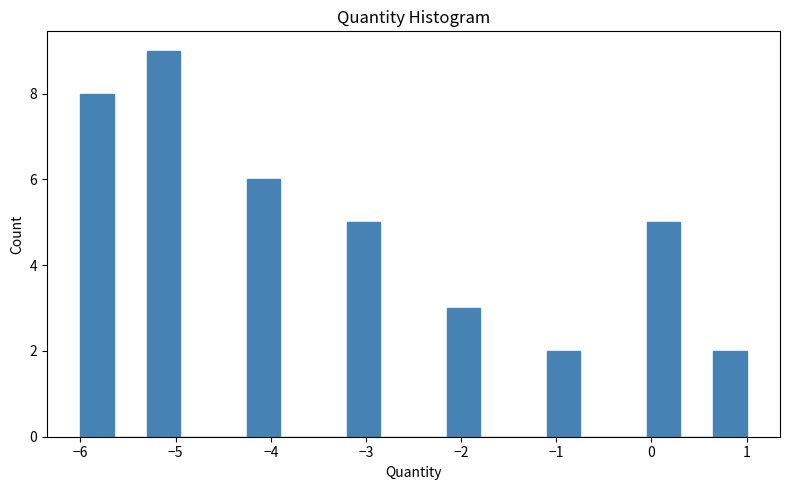

Around what value on the x-axis is the tallest bar? Give the approximate position of its centre, as read against the axis.

-5.1